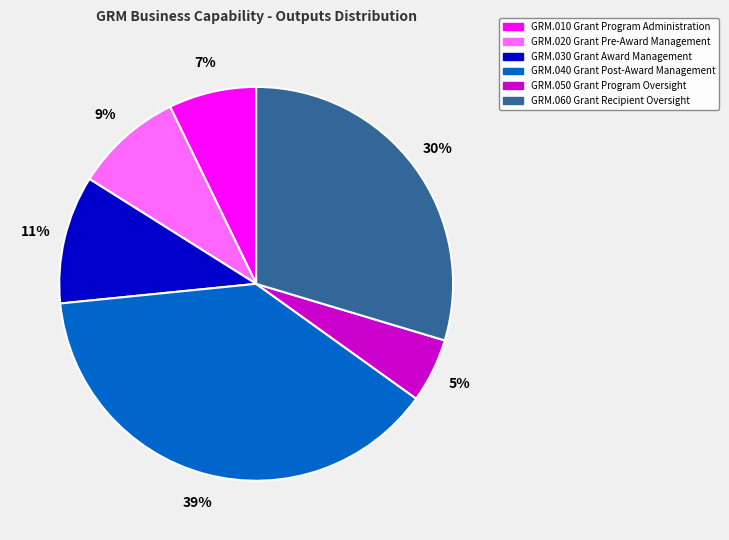

How many slices are in this pie chart?

6